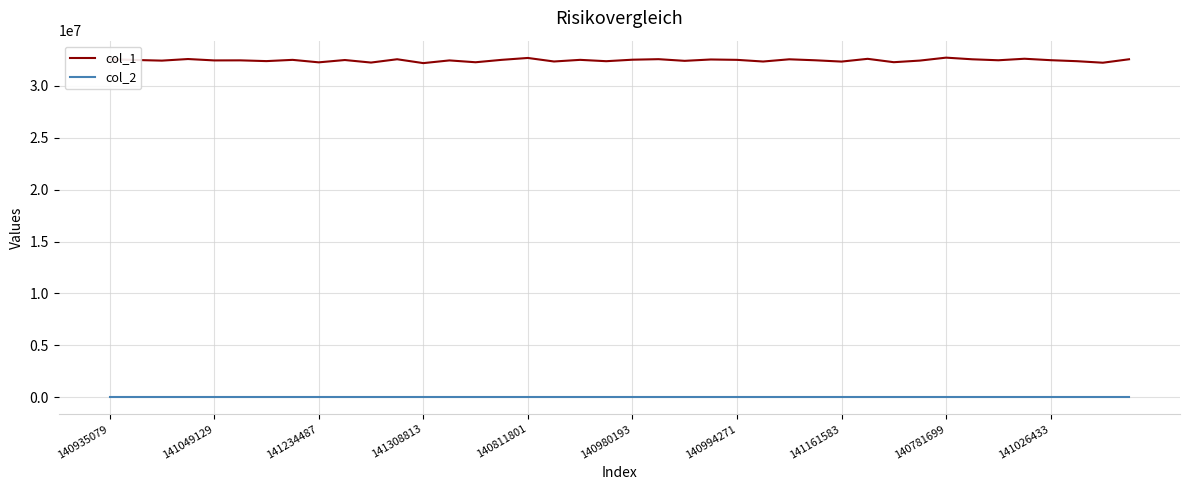

Which series has the largest range (max minus min)?

col_1